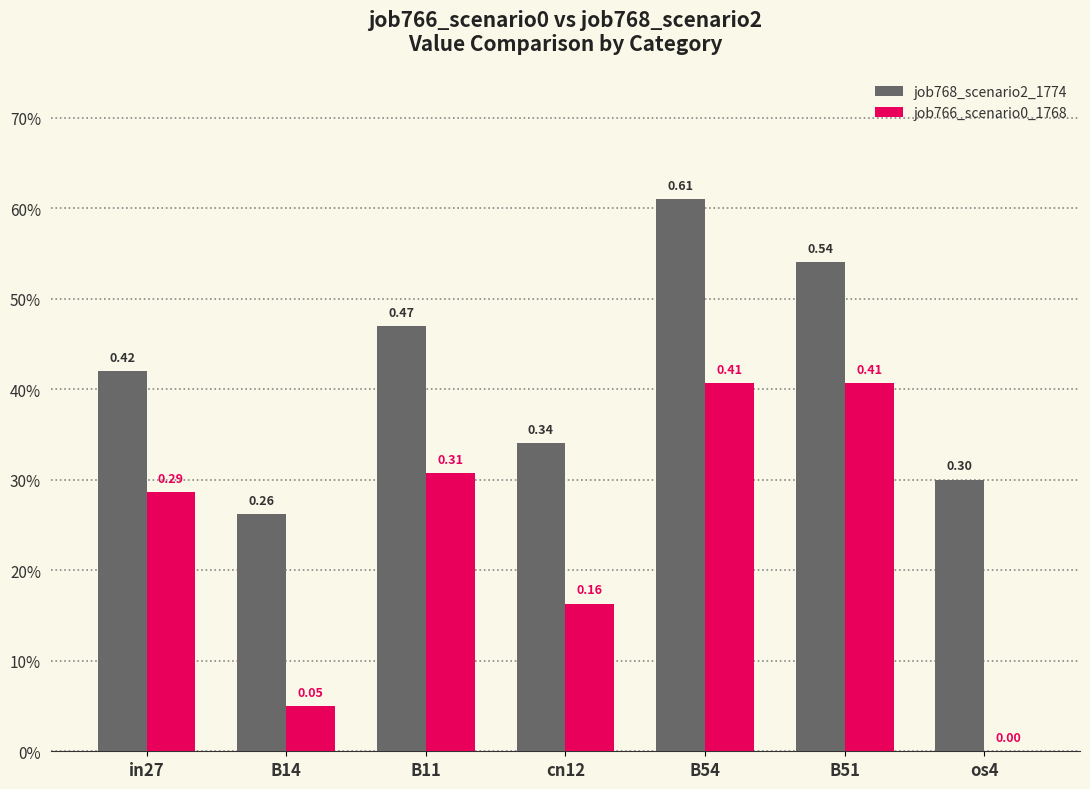

Are the bars horizontal?

No